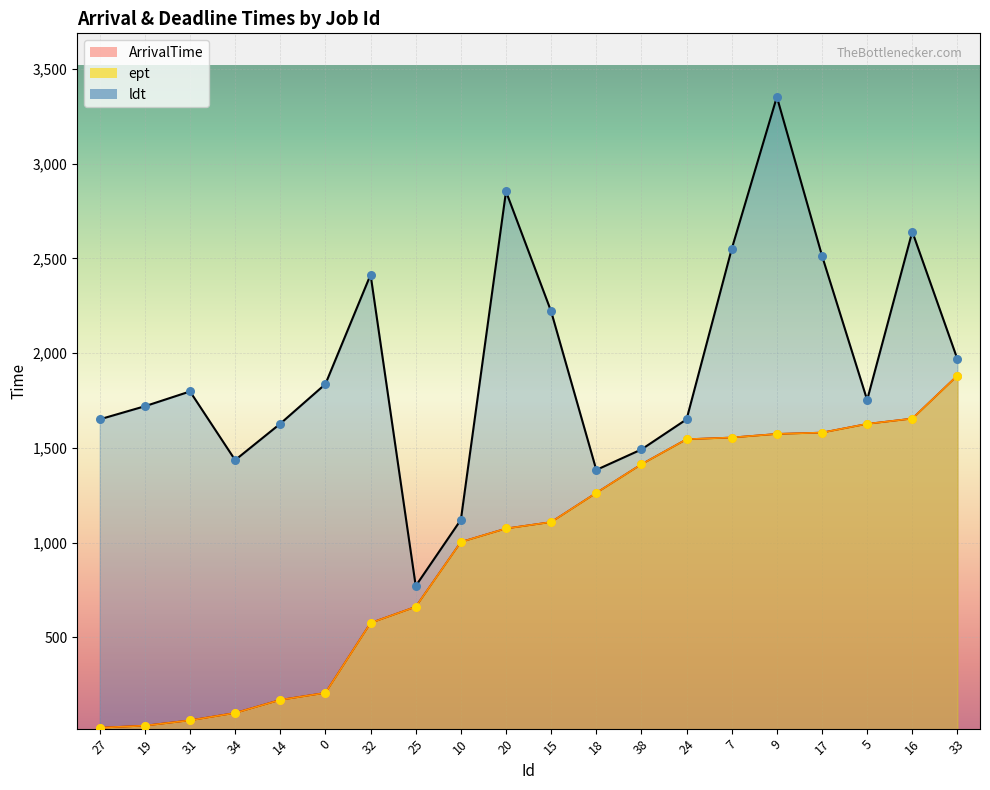

Is the value of ArrivalTime at 27 greater than the value of ept at 18?

No